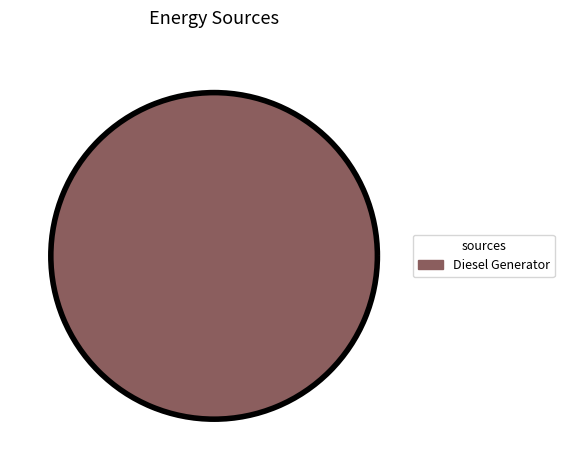

Does Diesel Generator account for over 50% of the chart?

Yes